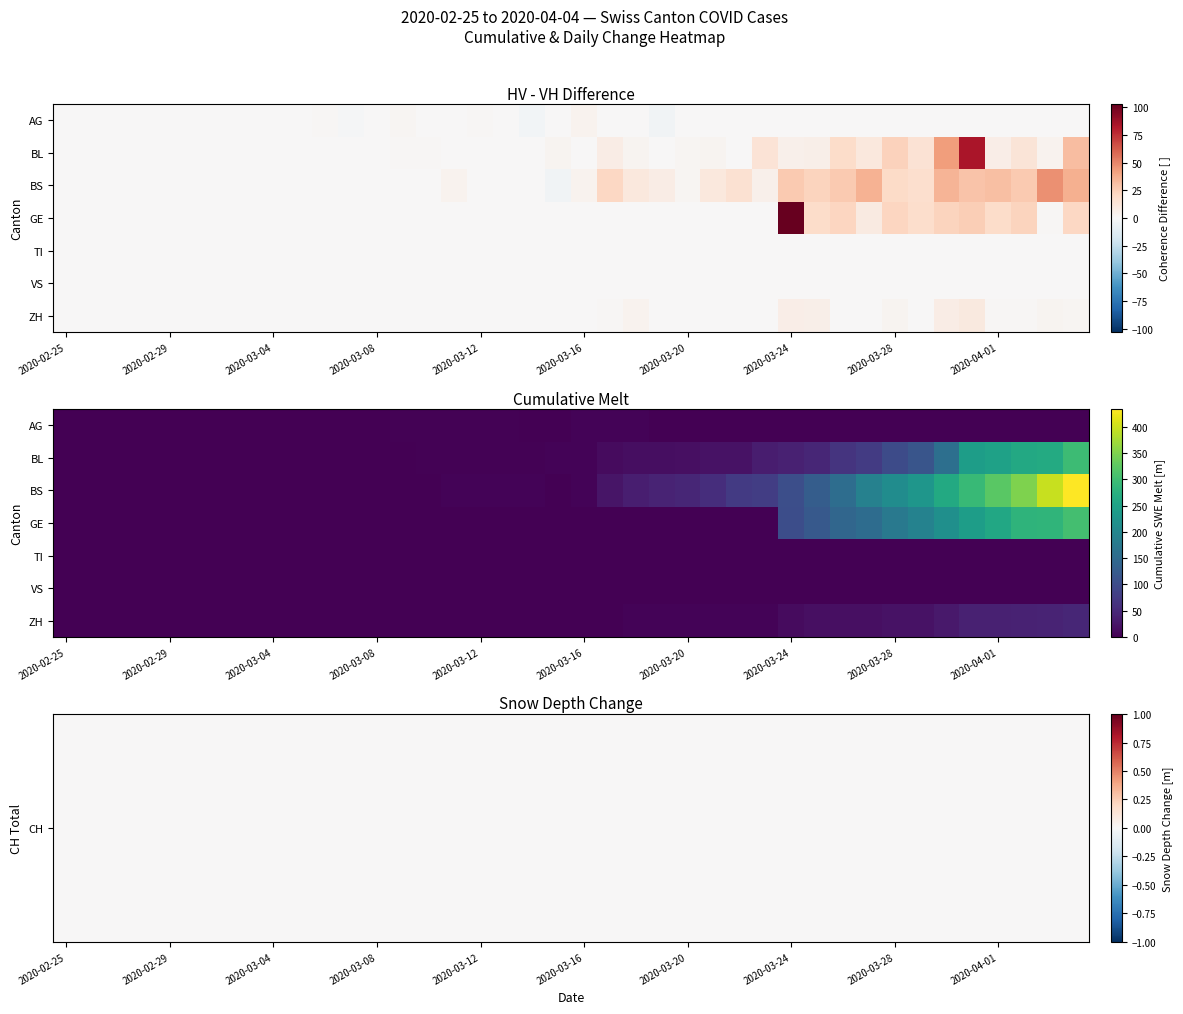

Which label corresponds to the smallest value in the chart?

2020-02-25